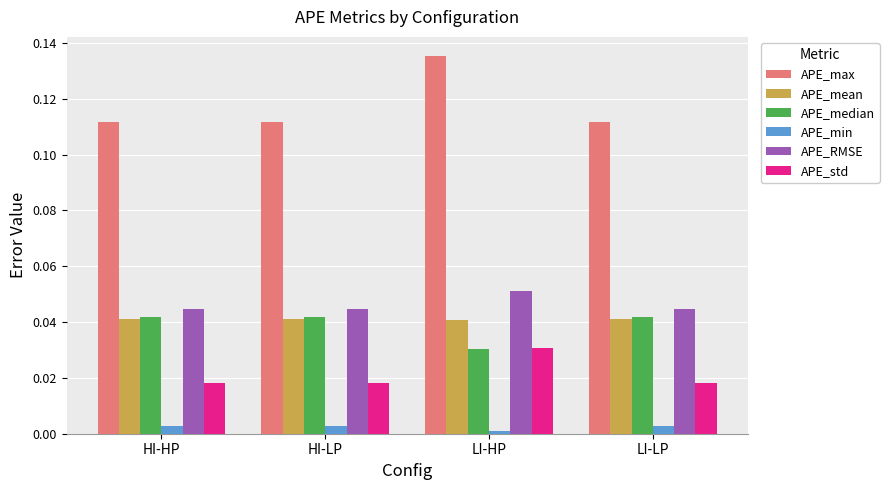

Which series has the largest range (max minus min)?

APE_max